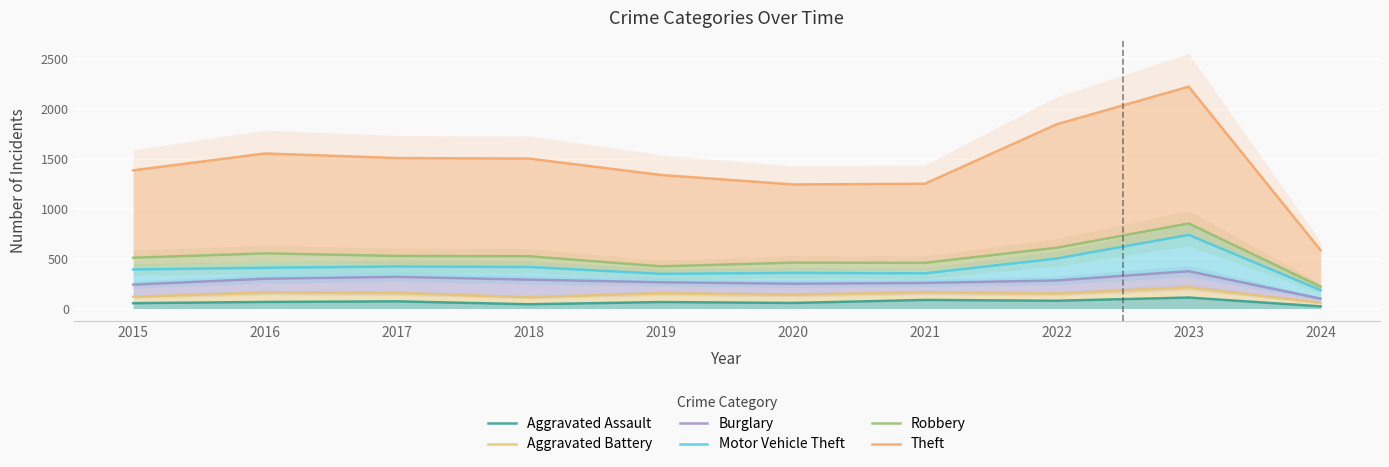

True or false: Aggravated Battery and Theft cross at least once.

False